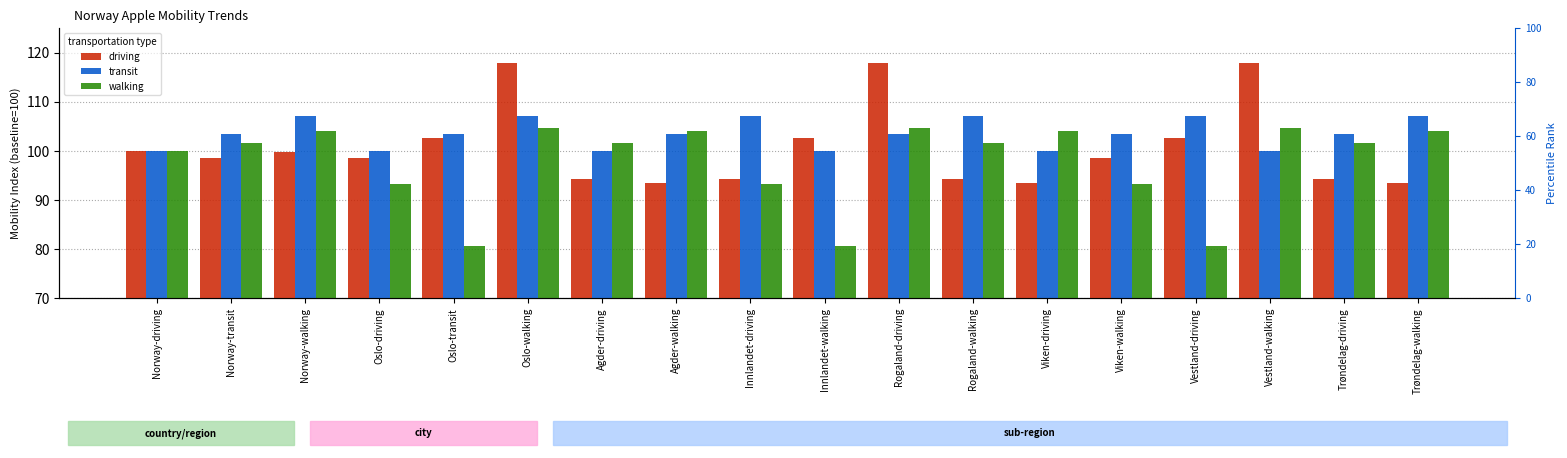

The walking series shows 32.7 at Oslo-driving. True or false?

False